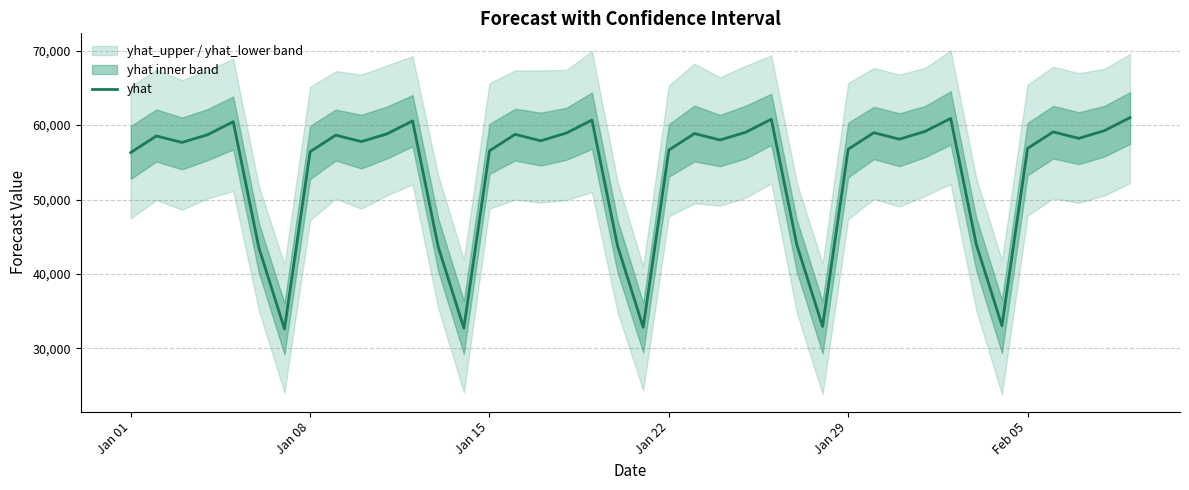

What is the minimum value for yhat?

32628.8